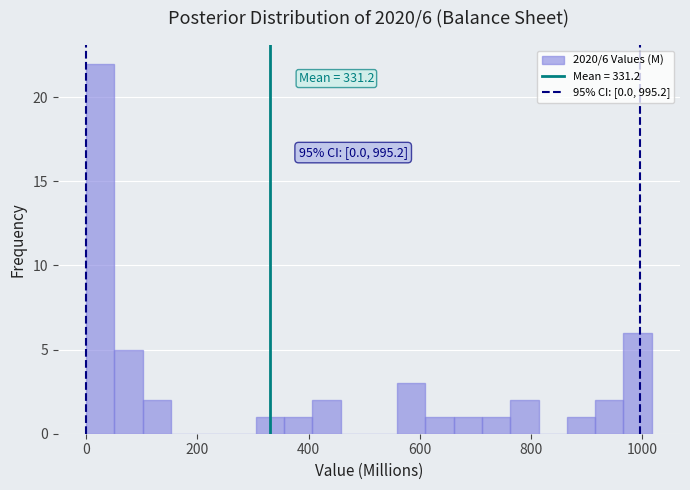

Read against the x-axis, roughly where is the centre of the tallest bar?

20